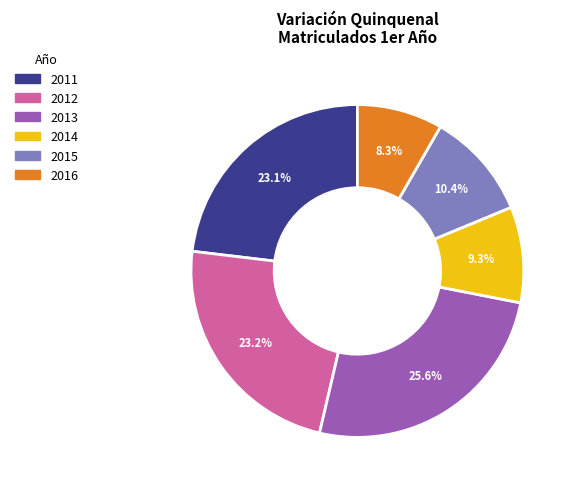

To the nearest percent, what is the average slice percentage?

17%